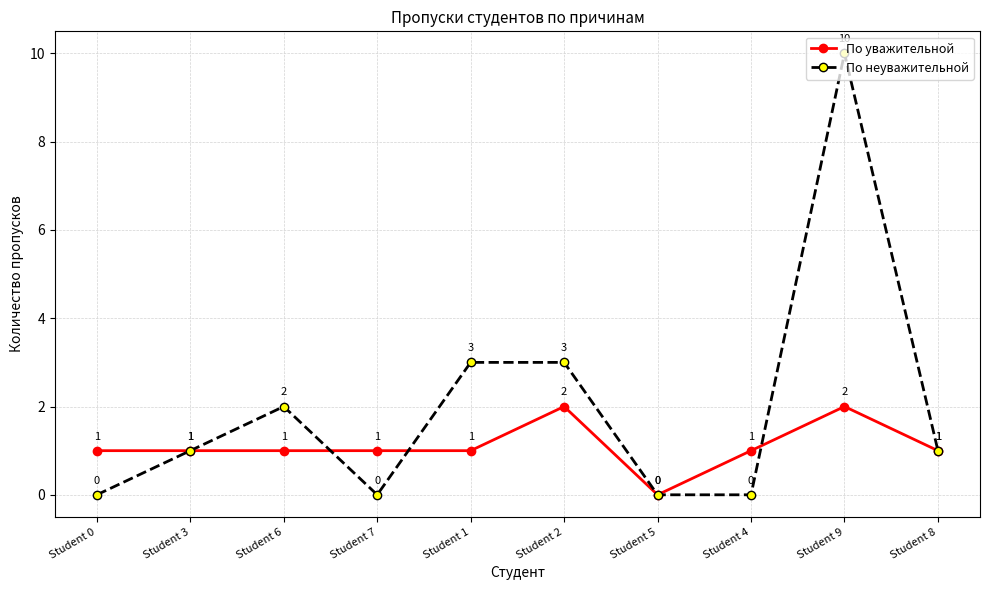

How many series are shown in this chart?

2